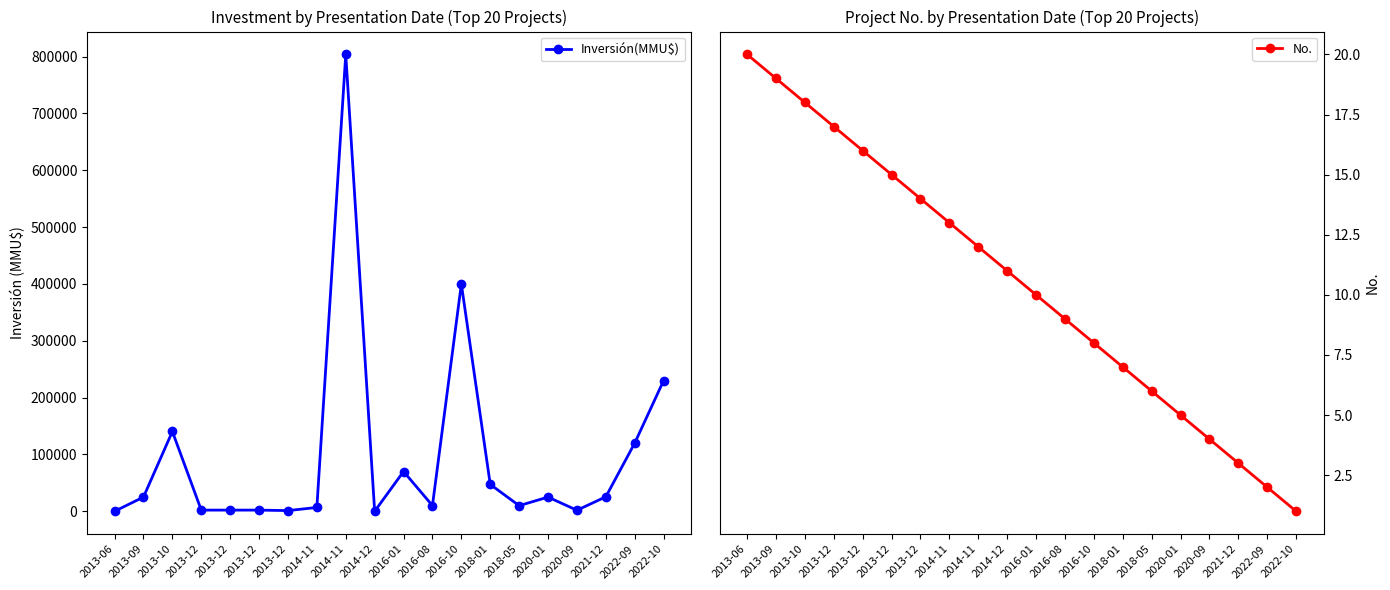

Where is Inversión(MMU$) nearest to the value 402000?

2016-10